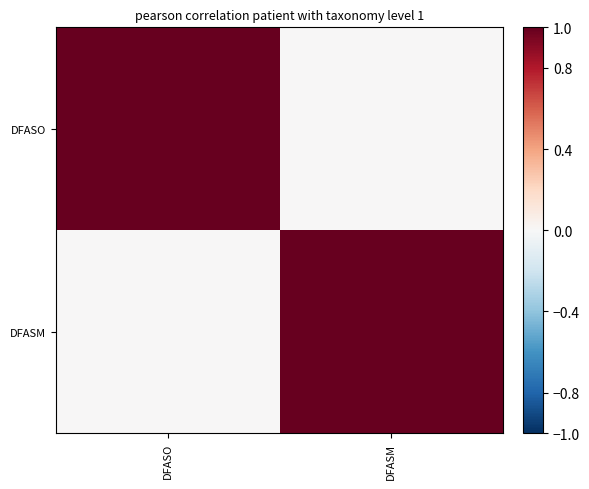

At which category is the sum across all series the highest?

DFASO